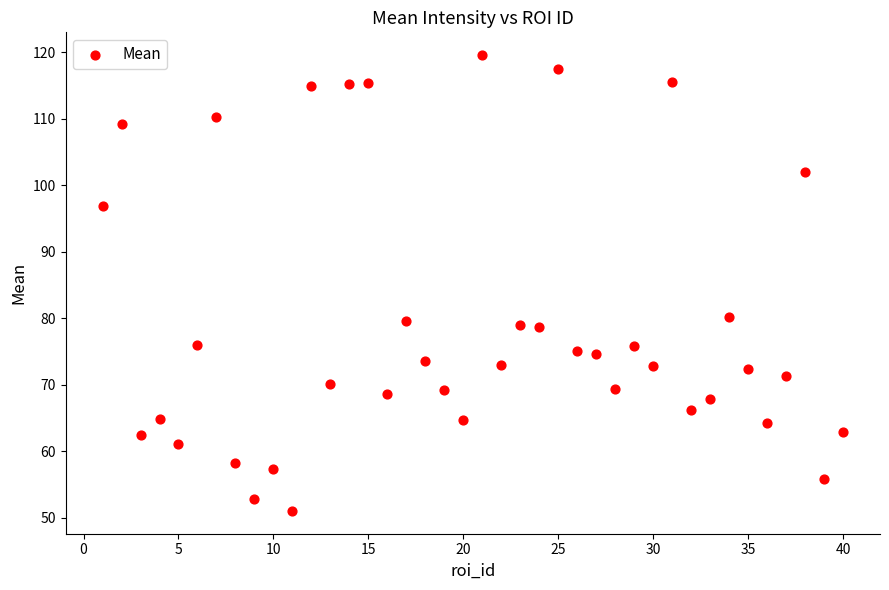

What is the range of Y values (max minus min)?

68.6